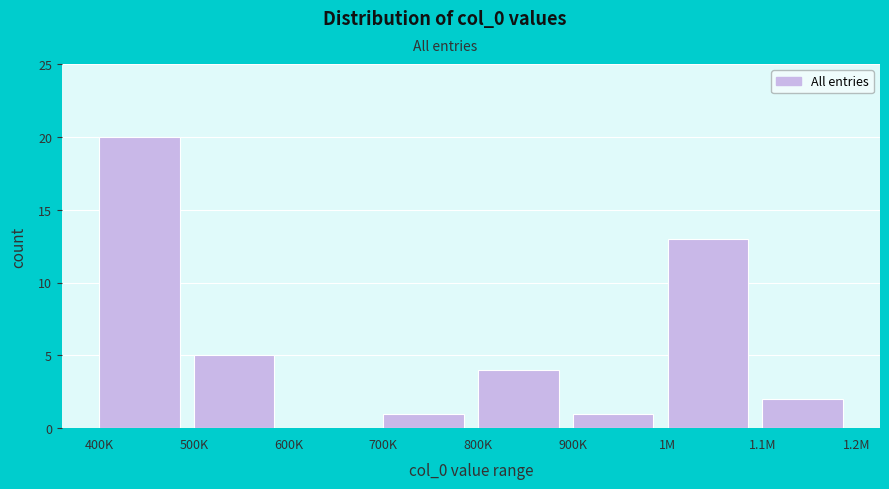

Reading left to right, what are all the values shown in this chart?

400K=20	500K=5	600K=0	700K=1	800K=4	900K=1	1M=13	1.1M=2